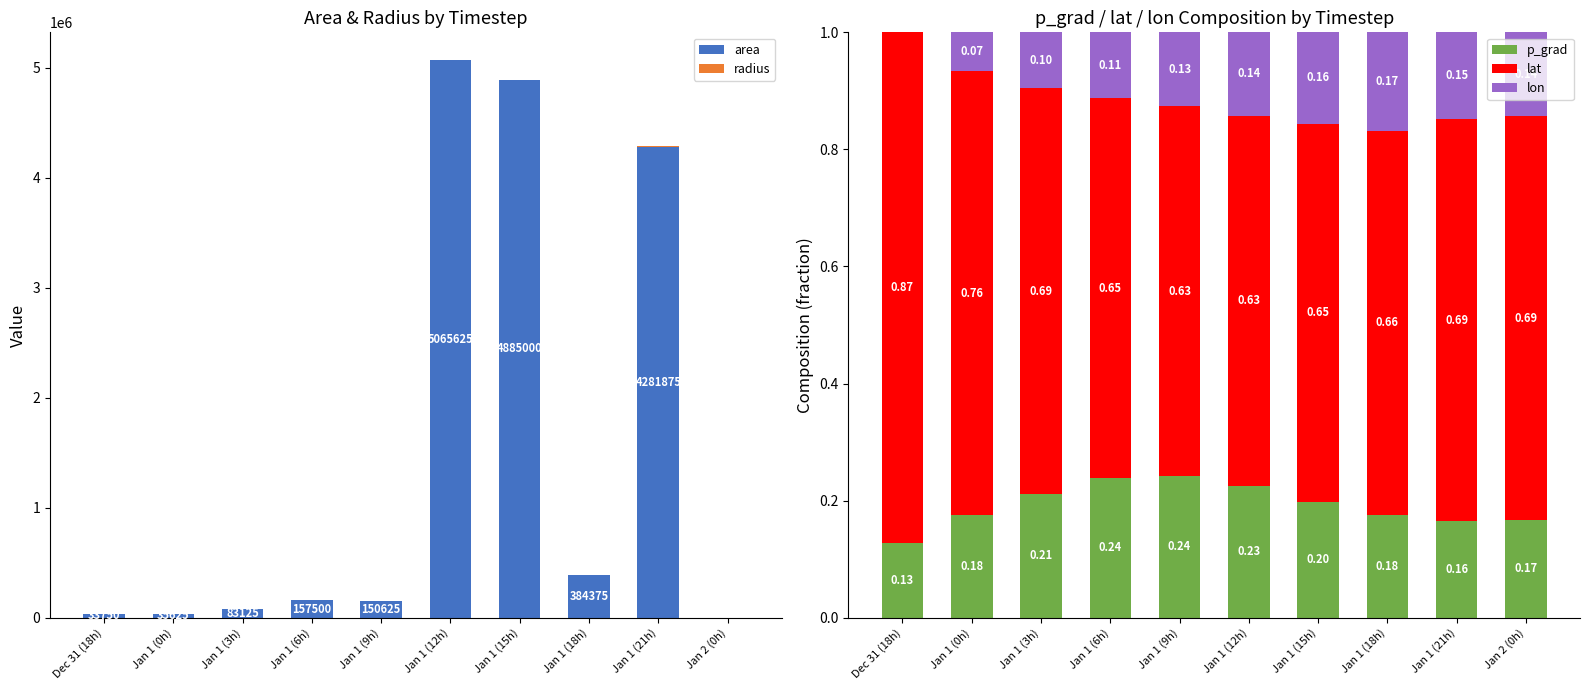

How many values in the area series are below 157500?

5